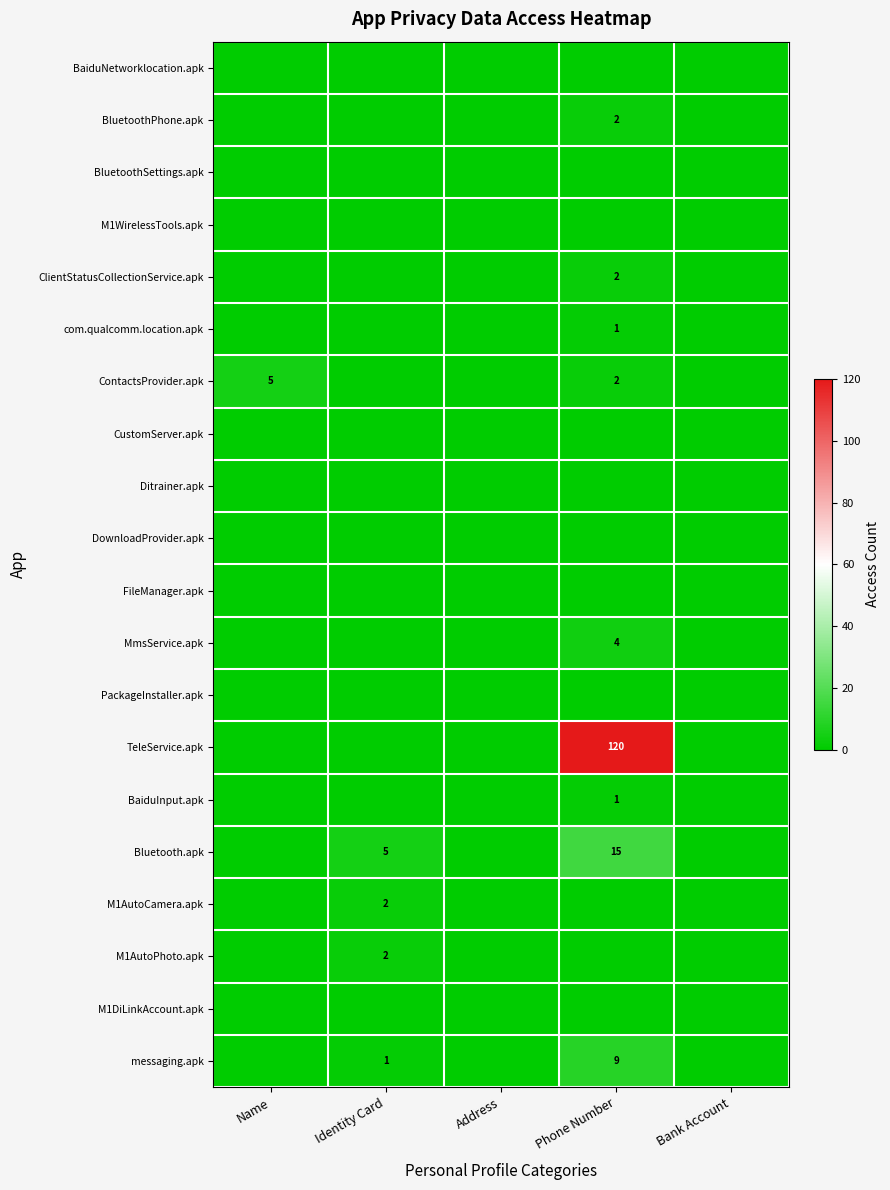

Is it true that ContactsProvider.apk equals 2 at Phone Number?

True